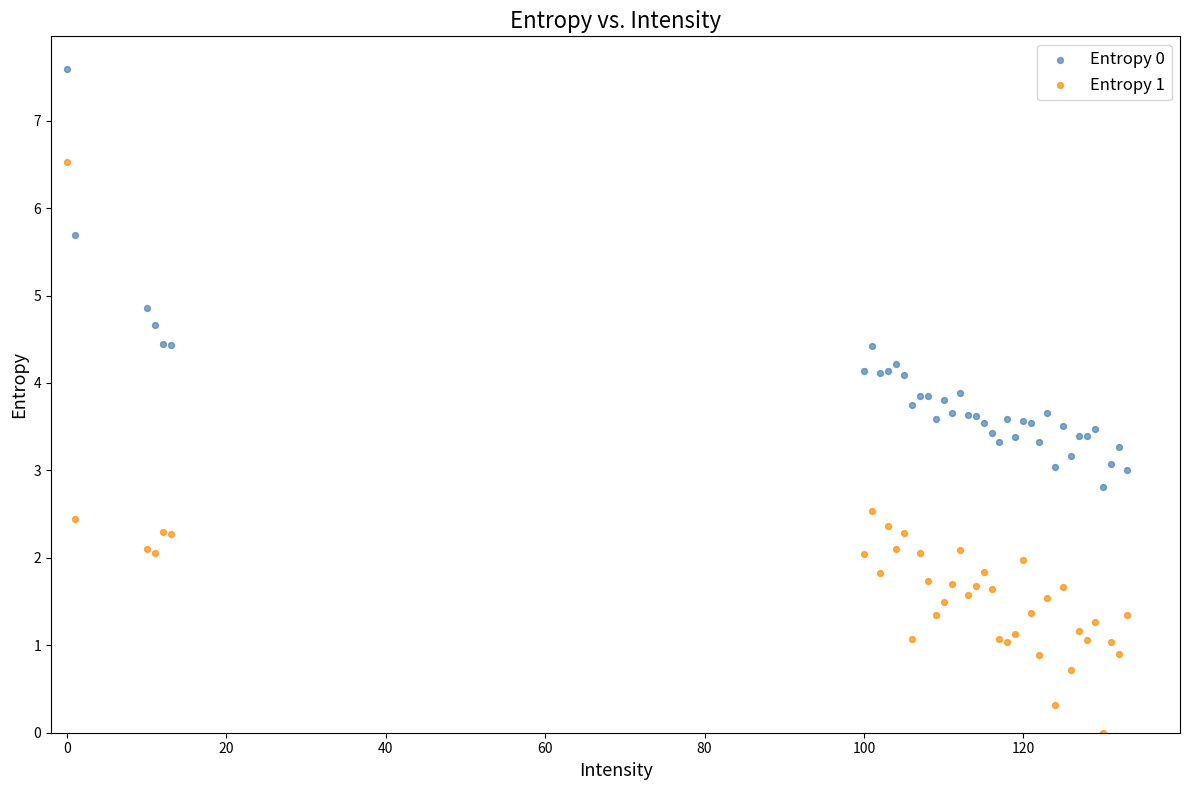

Which series reaches the maximum Y coordinate?

Entropy 0